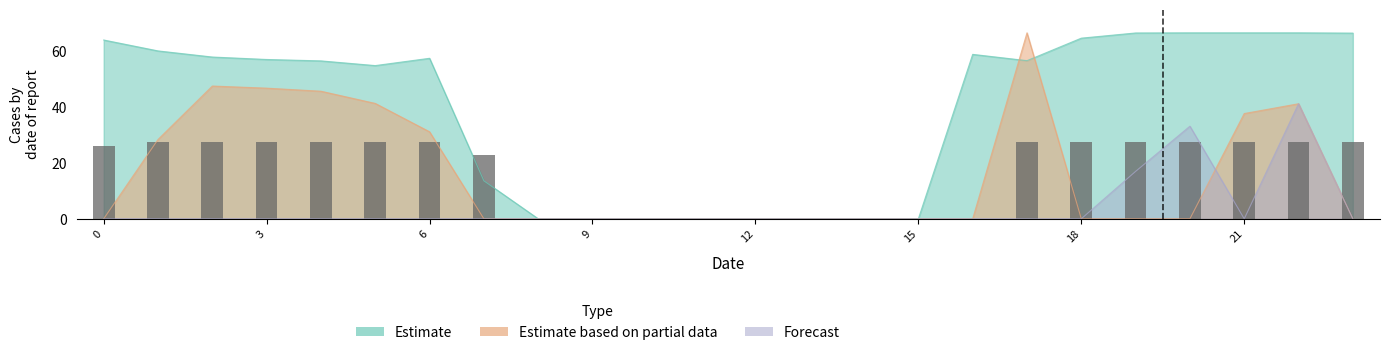

How many values in Estimate are above zero?

16